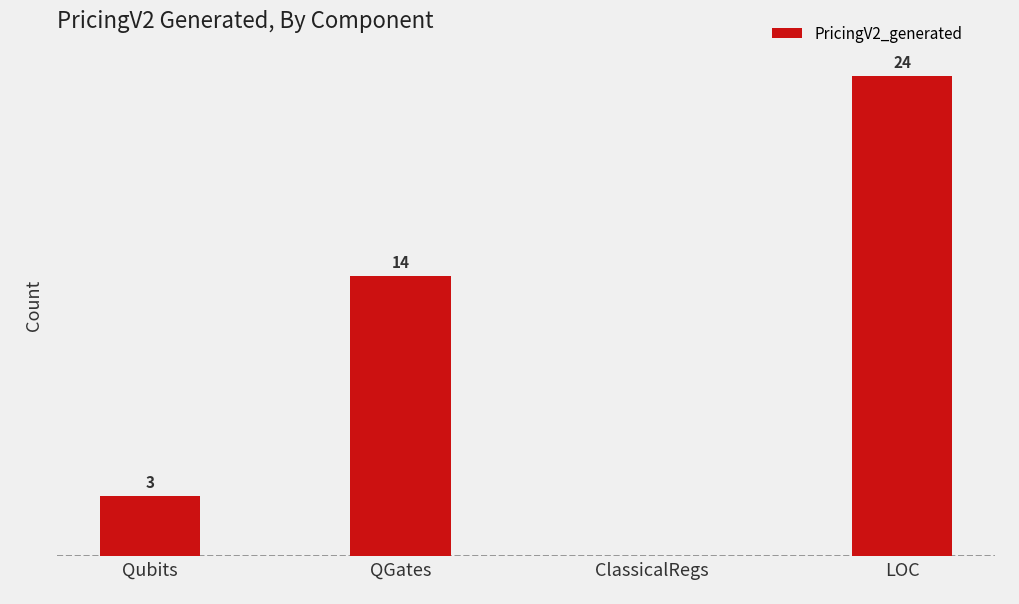

Where is the data nearest to the value 12?

QGates